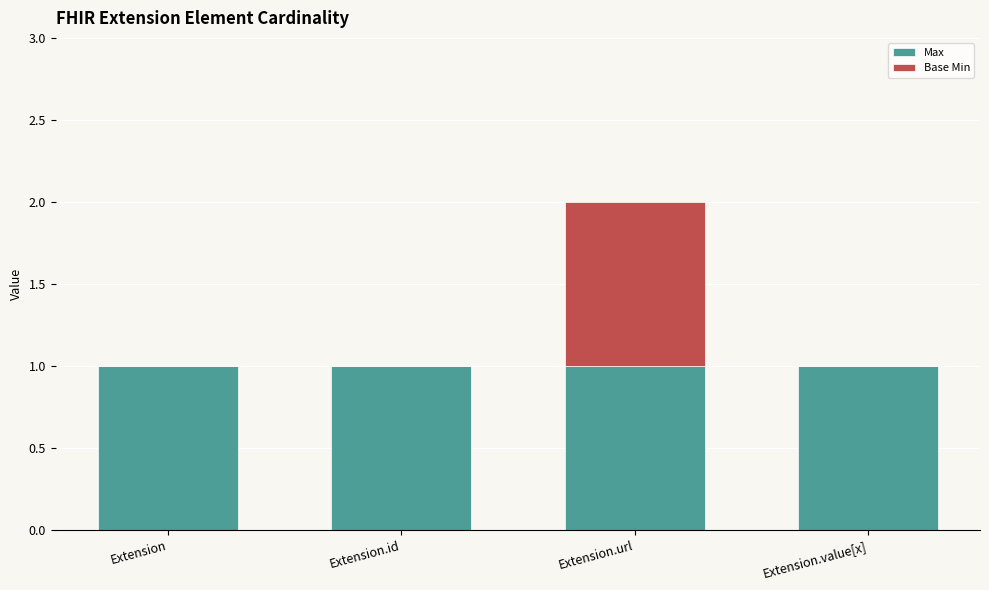

The value of Max at Extension.url is 1. True or false?

True